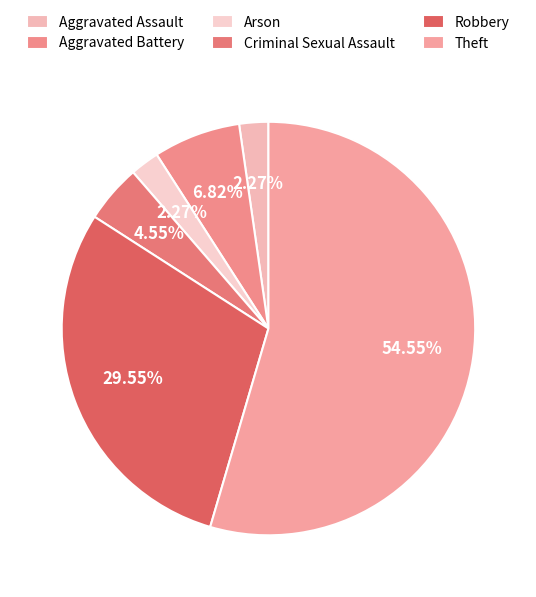

What is the change in value from Aggravated Assault to Aggravated Battery?

+2